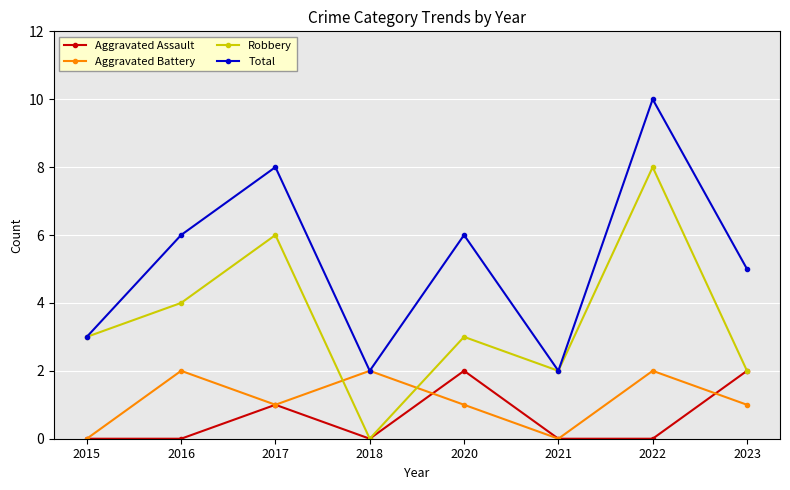

Does the chart display data point markers on the line(s)?

Yes